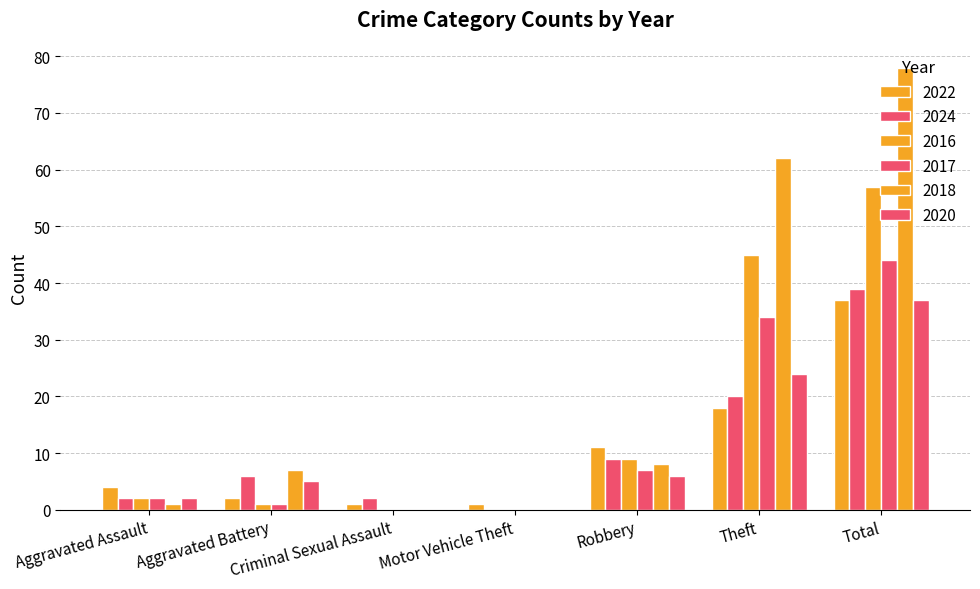

Reading right to left, list all the values displayed in this chart.

2022: Total=37	Theft=18	Robbery=11	Motor Vehicle Theft=1	Criminal Sexual Assault=1	Aggravated Battery=2	Aggravated Assault=4
2024: Total=39	Theft=20	Robbery=9	Motor Vehicle Theft=0	Criminal Sexual Assault=2	Aggravated Battery=6	Aggravated Assault=2
2016: Total=57	Theft=45	Robbery=9	Motor Vehicle Theft=0	Criminal Sexual Assault=0	Aggravated Battery=1	Aggravated Assault=2
2017: Total=44	Theft=34	Robbery=7	Motor Vehicle Theft=0	Criminal Sexual Assault=0	Aggravated Battery=1	Aggravated Assault=2
2018: Total=78	Theft=62	Robbery=8	Motor Vehicle Theft=0	Criminal Sexual Assault=0	Aggravated Battery=7	Aggravated Assault=1
2020: Total=37	Theft=24	Robbery=6	Motor Vehicle Theft=0	Criminal Sexual Assault=0	Aggravated Battery=5	Aggravated Assault=2